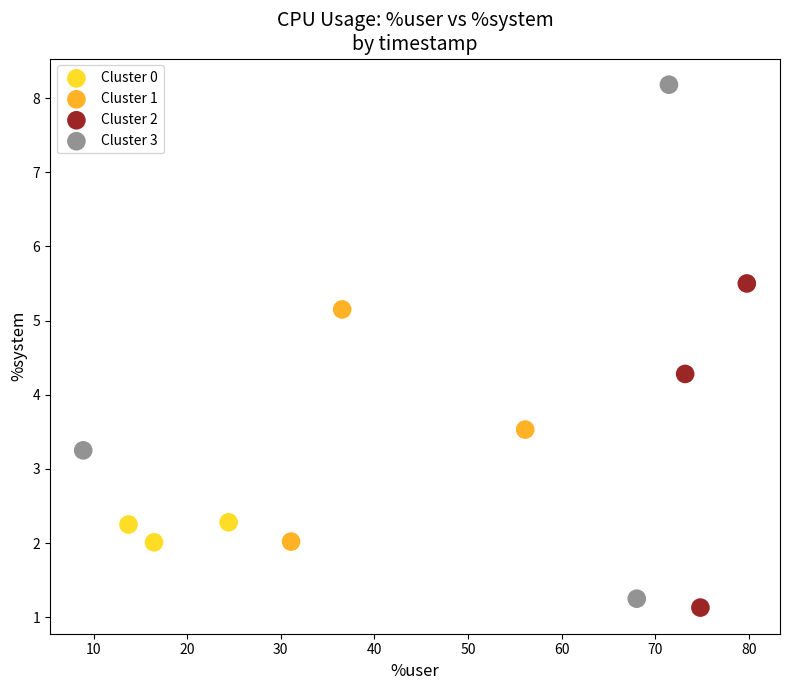

Which series contains the highest Y value?

Cluster 3